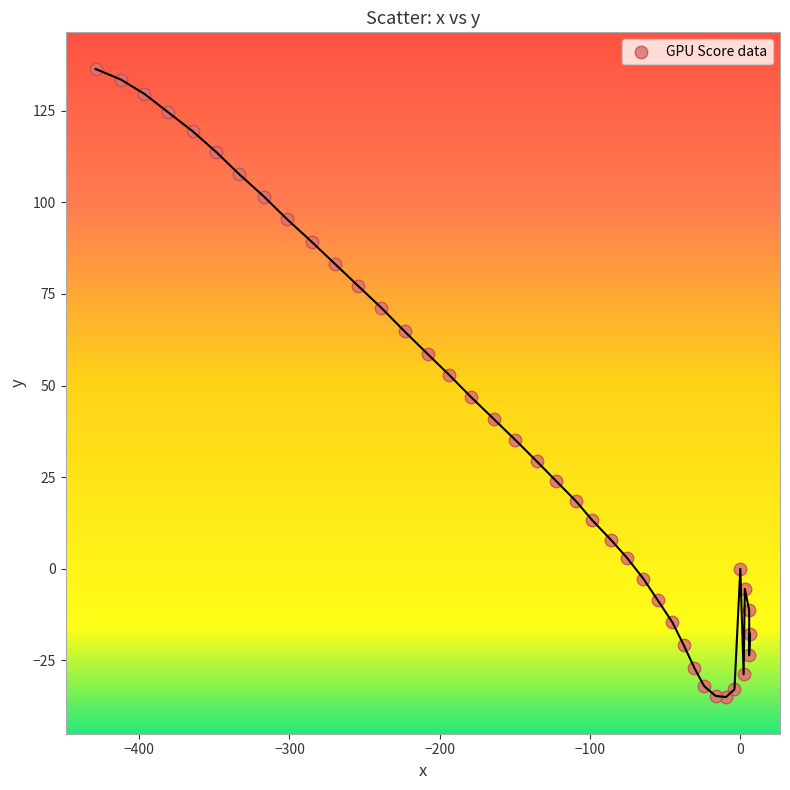

What is the range of X values (max minus min)?

435.4